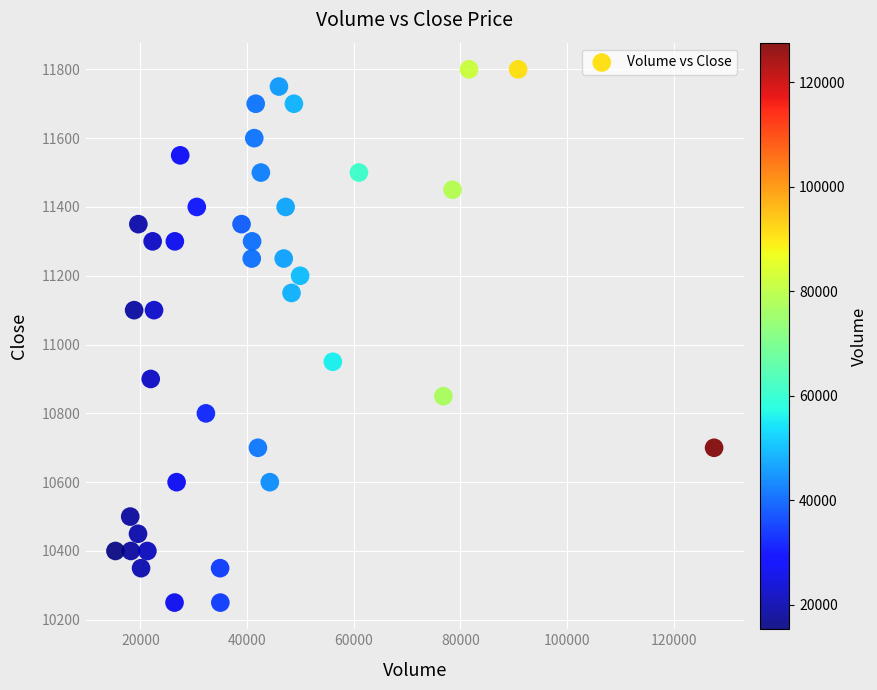

What is the range of Y values (max minus min)?

1550